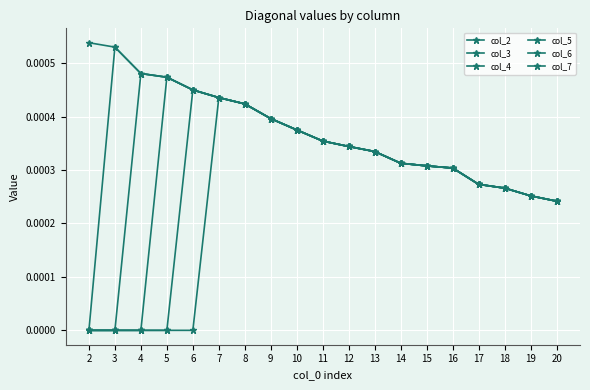

Count the number of data series in this chart.

6